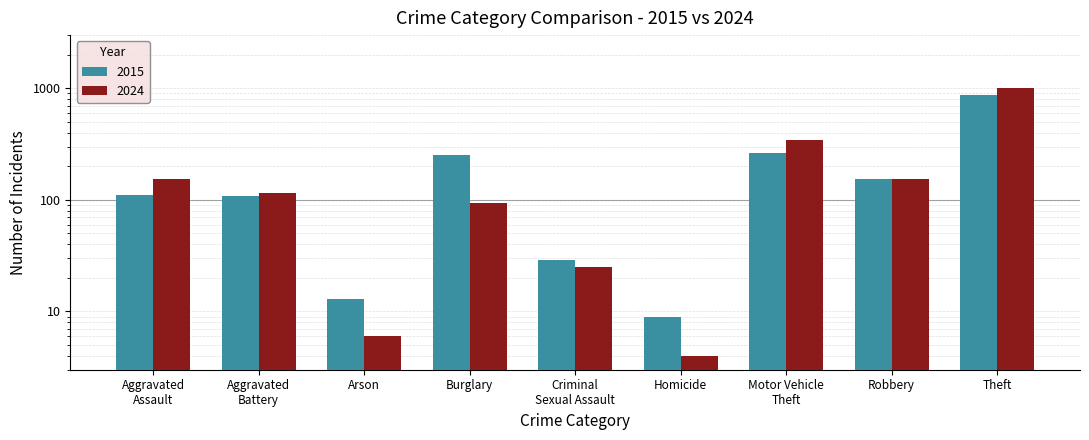

What is the value of the 2015-2020 Avg bar at the 2nd from the left?

108